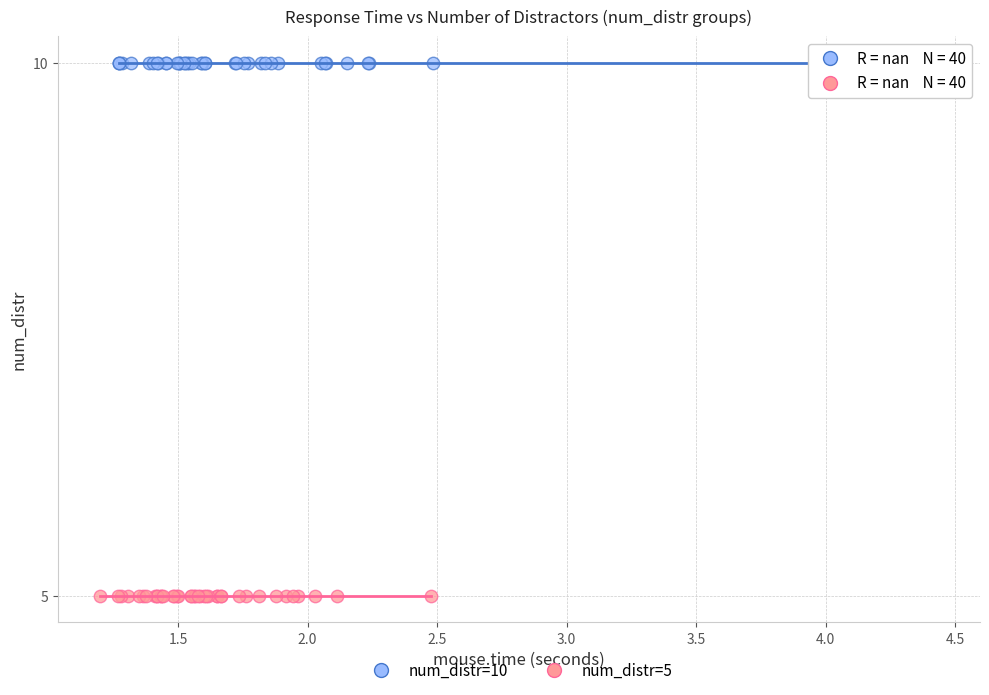

Which series contains the lowest Y value?

num_distr=5